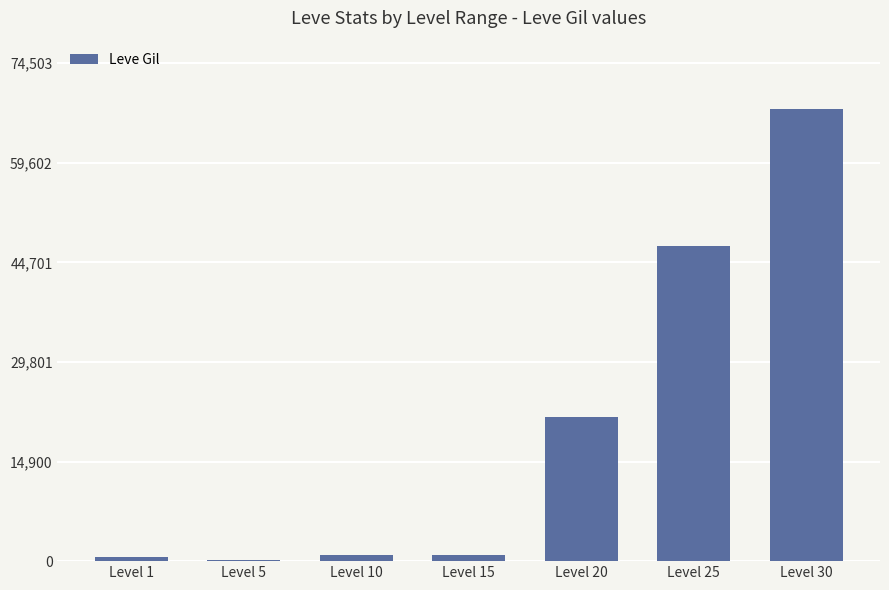

What is the greatest value displayed?

67730